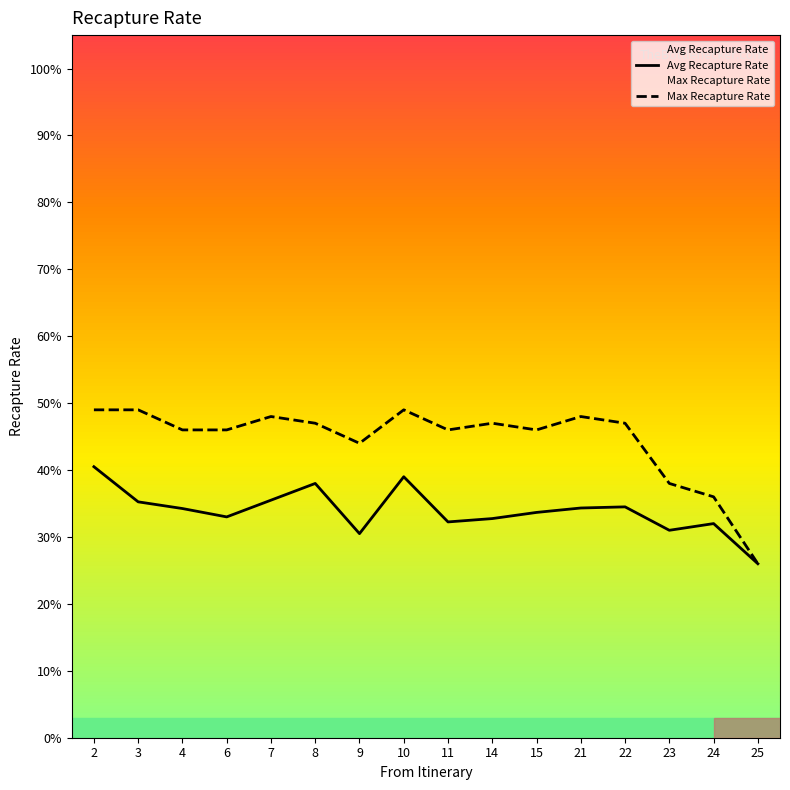

Count the number of data series in this chart.

2